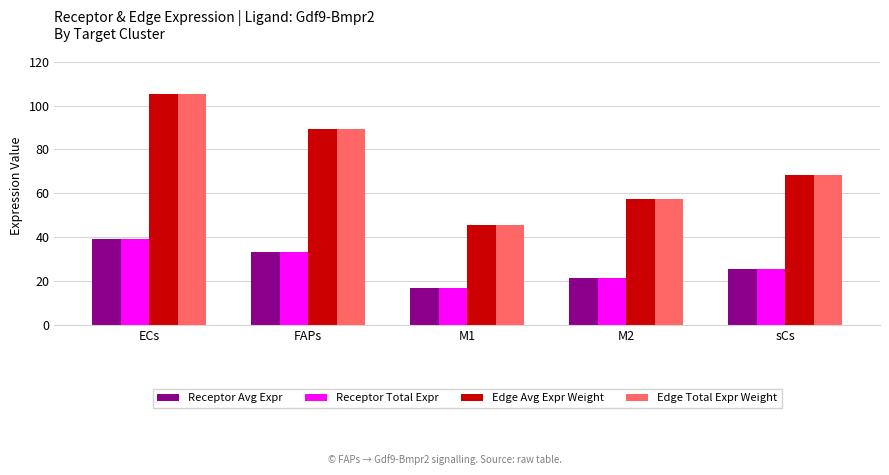

Count the number of data series in this chart.

4